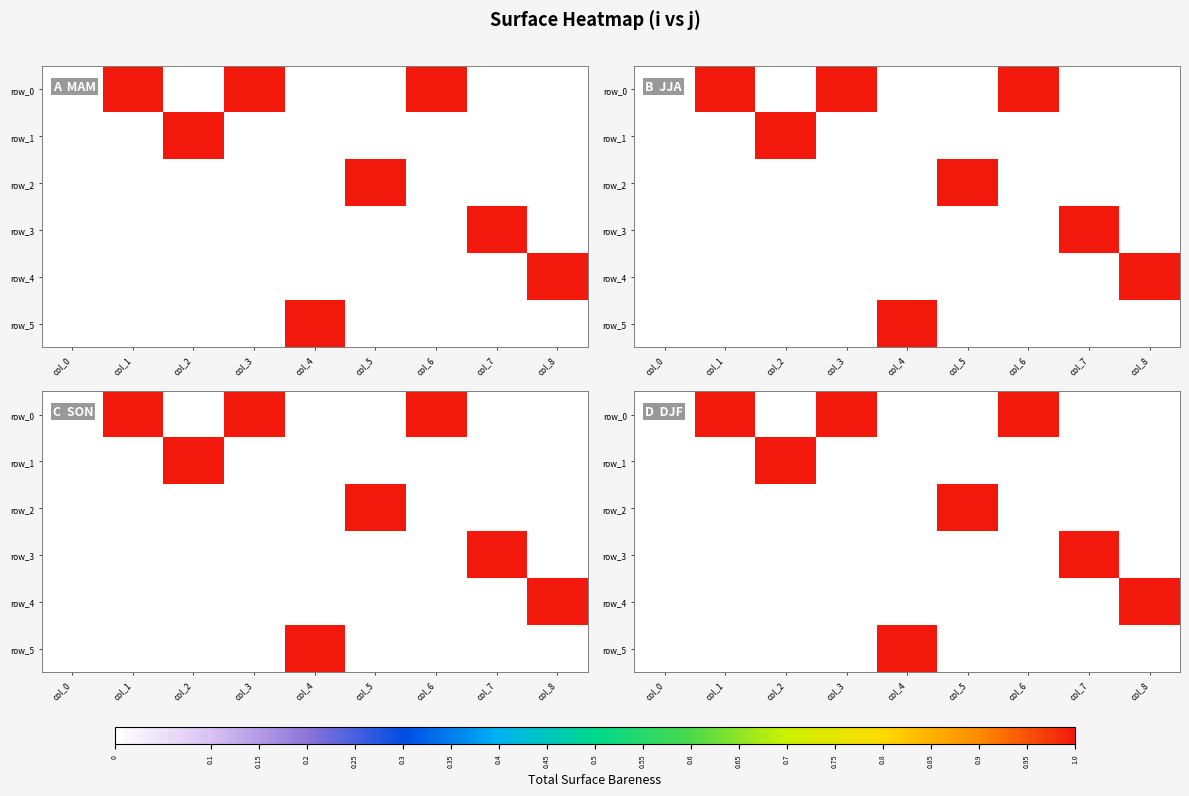

Reading left to right, extract all data points from this chart.

row_0: 0	1	0	1	0	0	1	0	0
row_1: 0	0	1	0	0	0	0	0	0
row_2: 0	0	0	0	0	1	0	0	0
row_3: 0	0	0	0	0	0	0	1	0
row_4: 0	0	0	0	0	0	0	0	1
row_5: 0	0	0	0	1	0	0	0	0